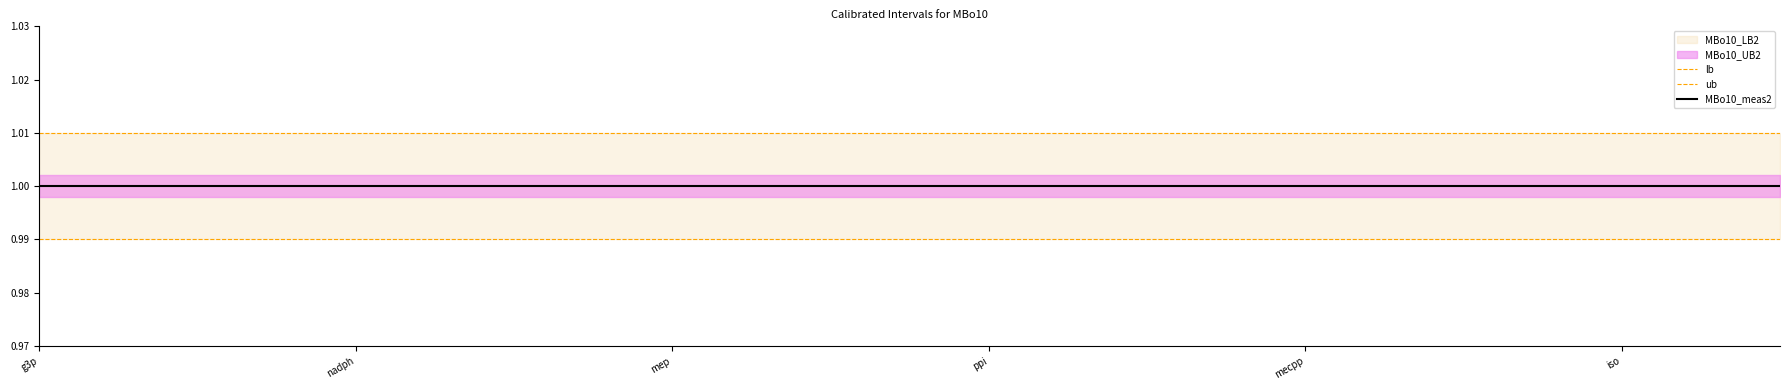

True or false: lb and MBo10_meas2 cross at least once.

False